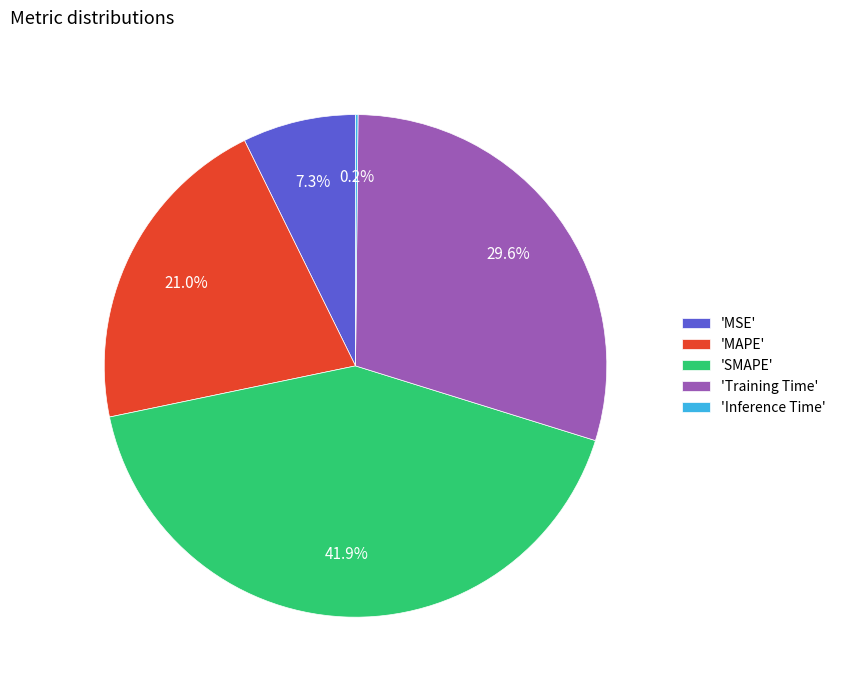

Is there any slice that represents more than half of the pie?

No